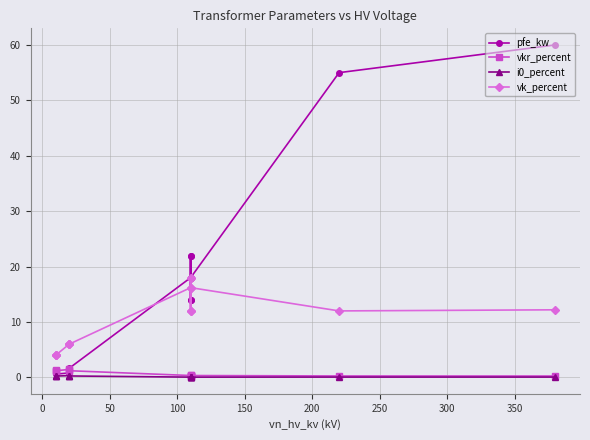

What is the sum of all pfe_kw values?

229.5